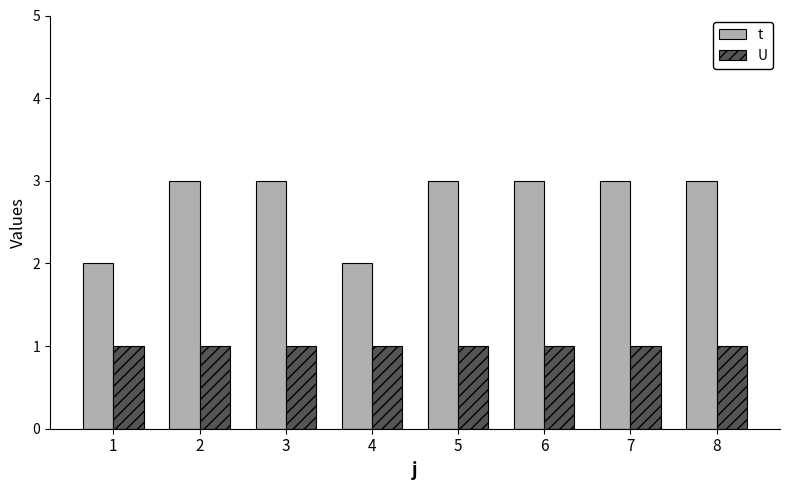

List the series in order of their peak value, lowest first.

U, t